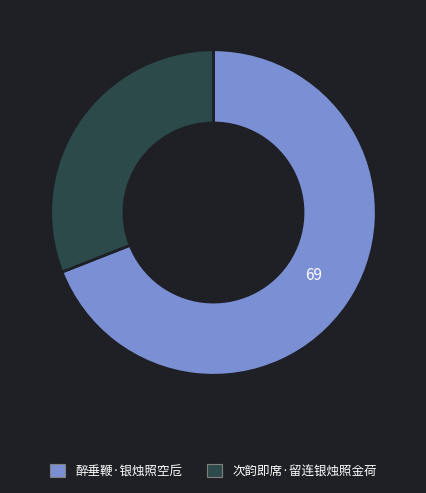

Approximately how many times larger is the value at 醉垂鞭·银烛照空卮 compared to 次韵即席·留连银烛照金荷?

2.2